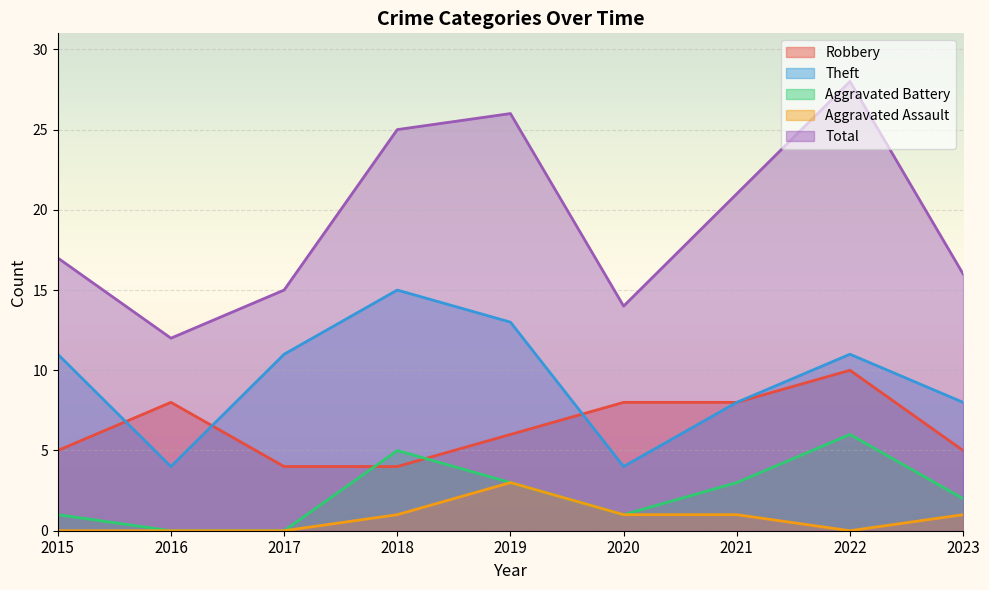

Reading right to left, what are all the values shown in this chart?

Robbery: 5	10	8	8	6	4	4	8	5
Theft: 8	11	8	4	13	15	11	4	11
Aggravated Battery: 2	6	3	1	3	5	0	0	1
Aggravated Assault: 1	0	1	1	3	1	0	0	0
Total: 16	28	21	14	26	25	15	12	17